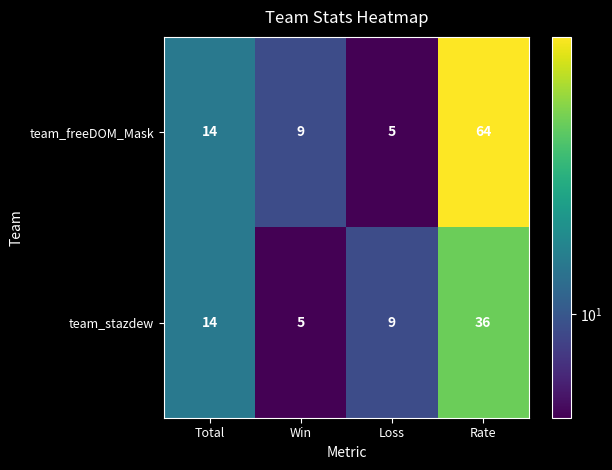

At Loss, list the series in order from smallest to largest.

team_freeDOM_Mask, team_stazdew